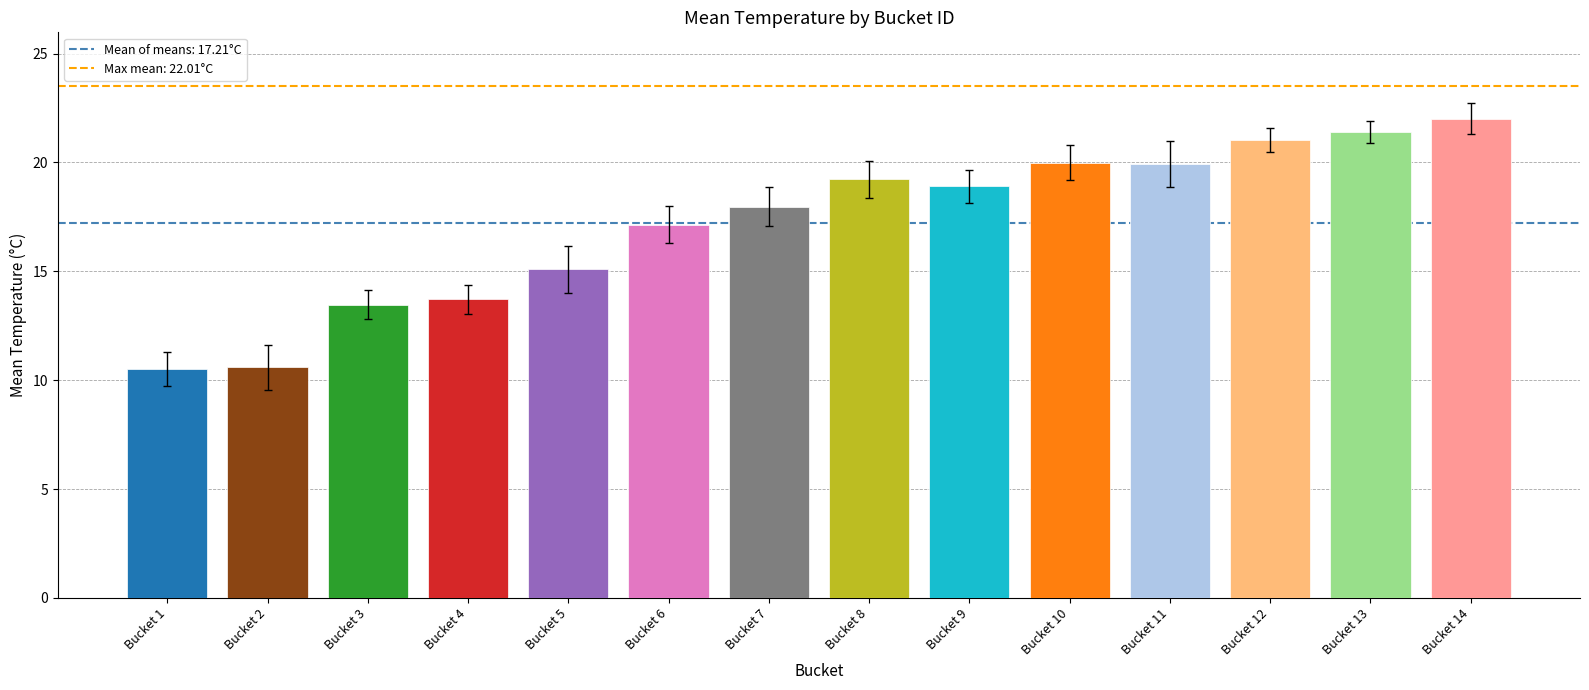

What is the sum of all values?

241.0